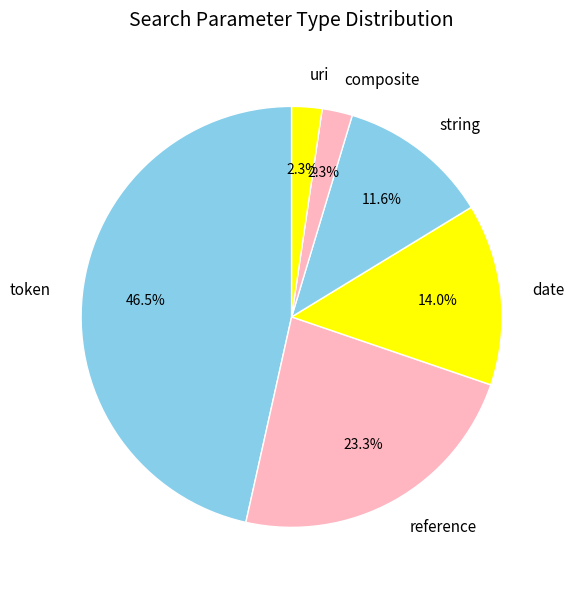

Which slice is the largest?

token